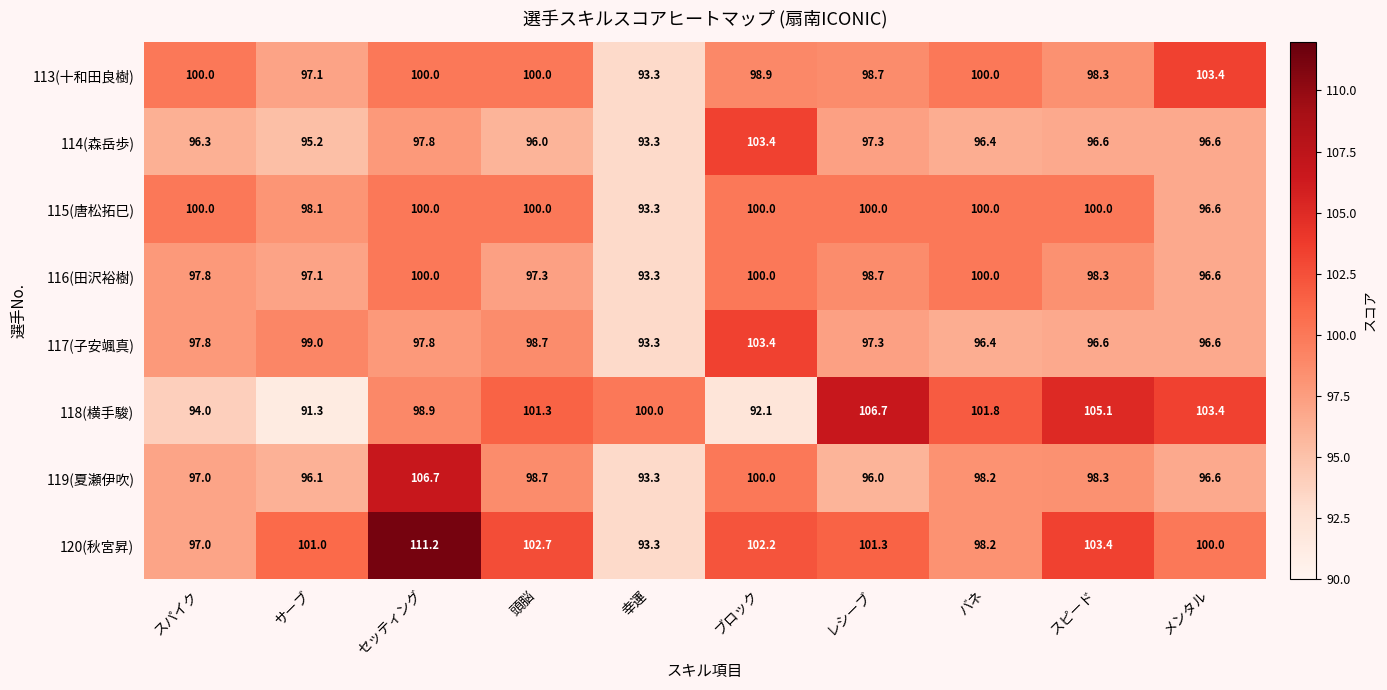

What is the difference between the second highest and second lowest values in the 119(夏瀬伊吹) series?

4.0